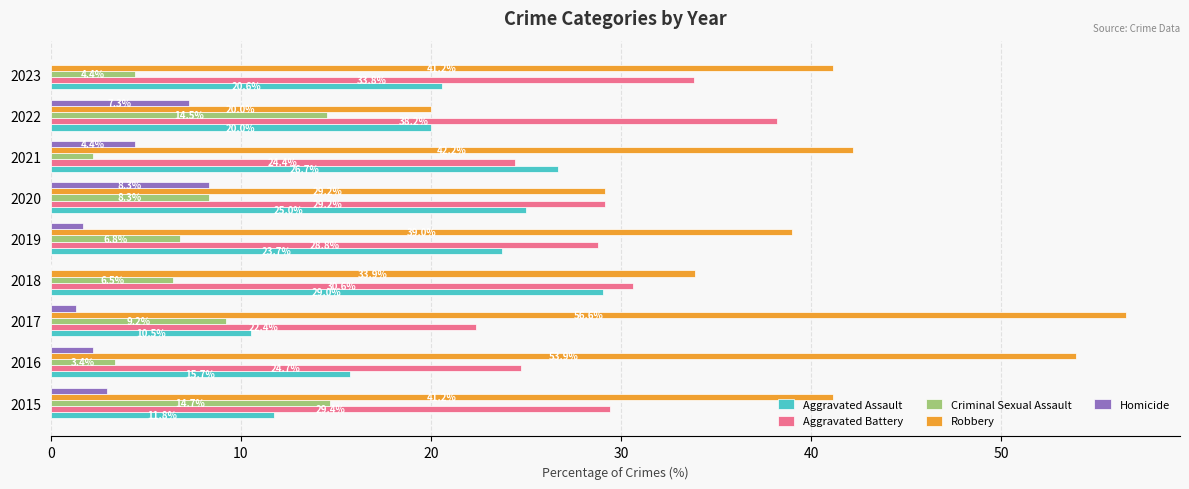

Which series changed the most between 2020 and 2022?

Robbery